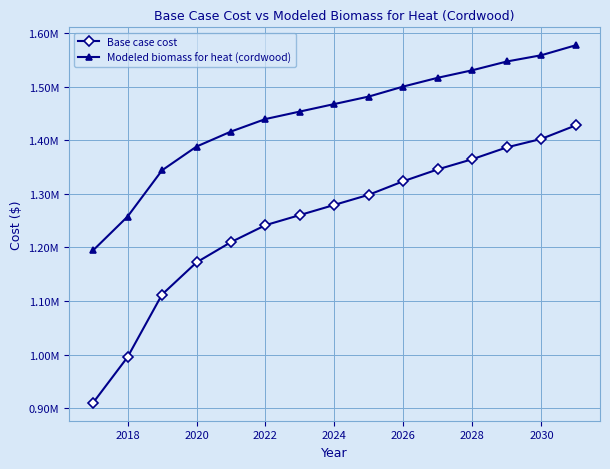

What is the difference between the maximum and minimum values in the Modeled biomass for heat (cordwood) series?

382788.2